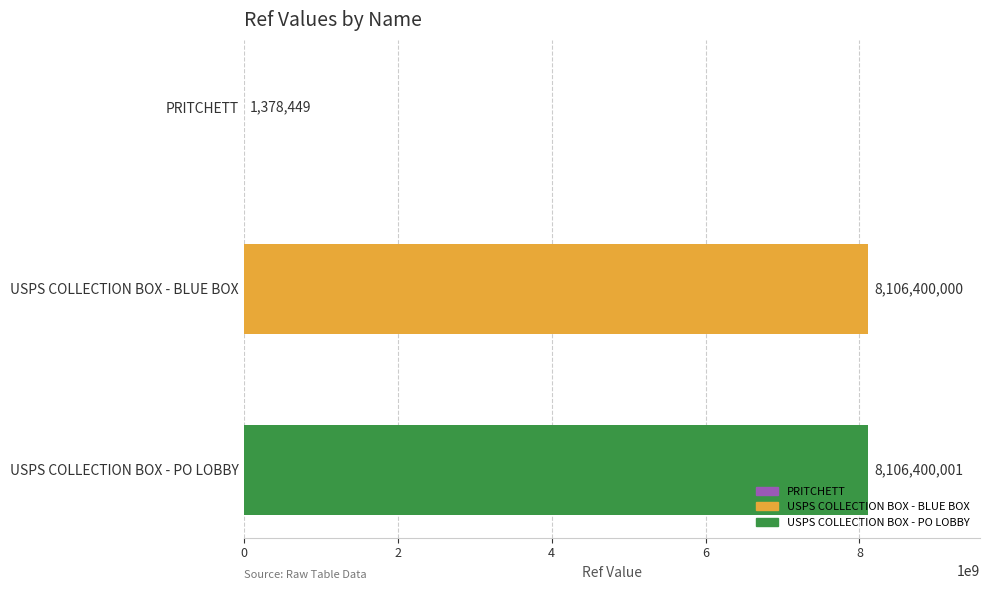

What is the change in value from USPS COLLECTION BOX - BLUE BOX to USPS COLLECTION BOX - PO LOBBY?

+1